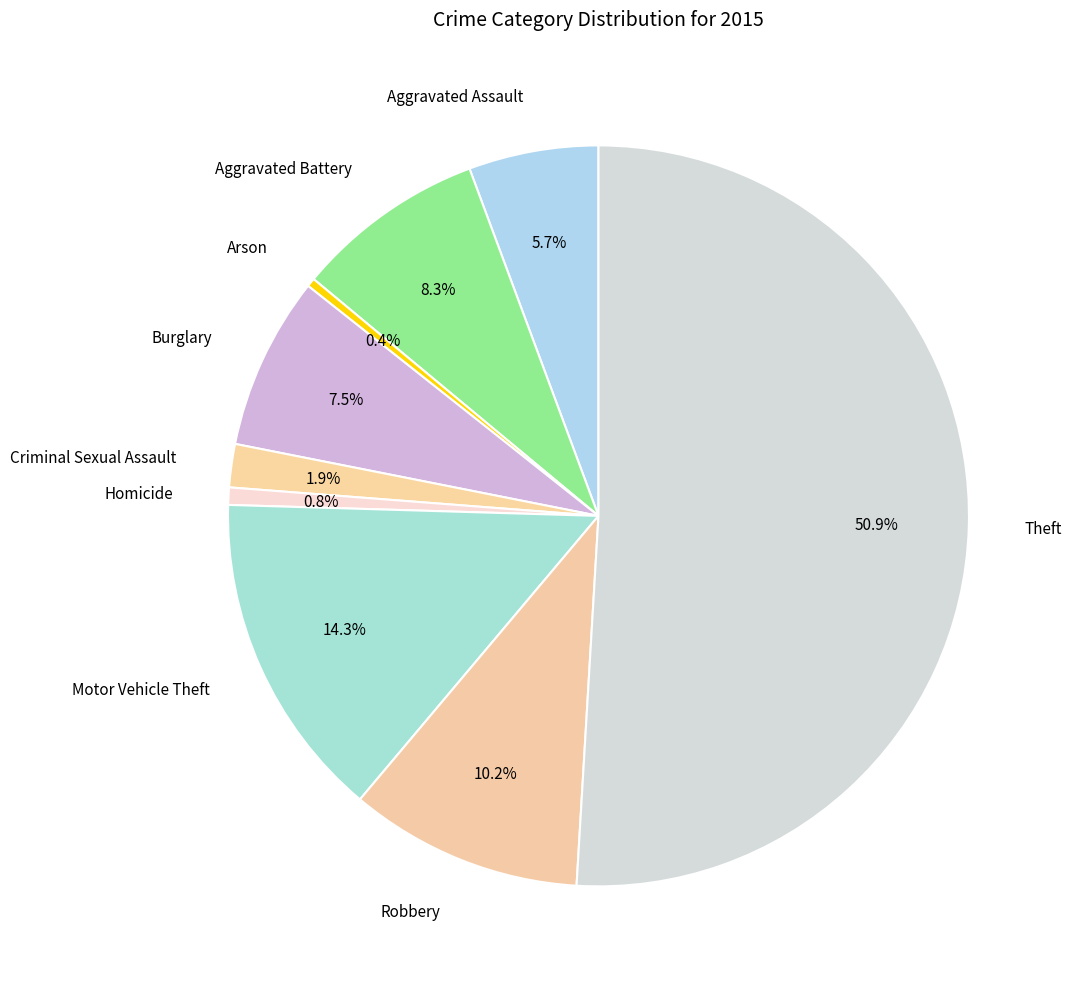

Is it true that Motor Vehicle Theft is 4% of the pie?

False